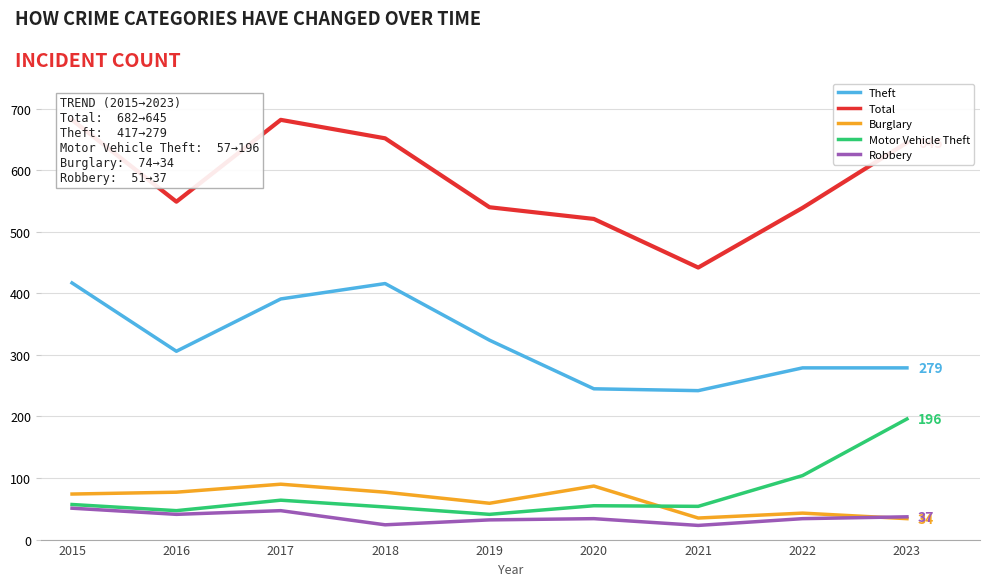

How many lines are shown in the chart?

5